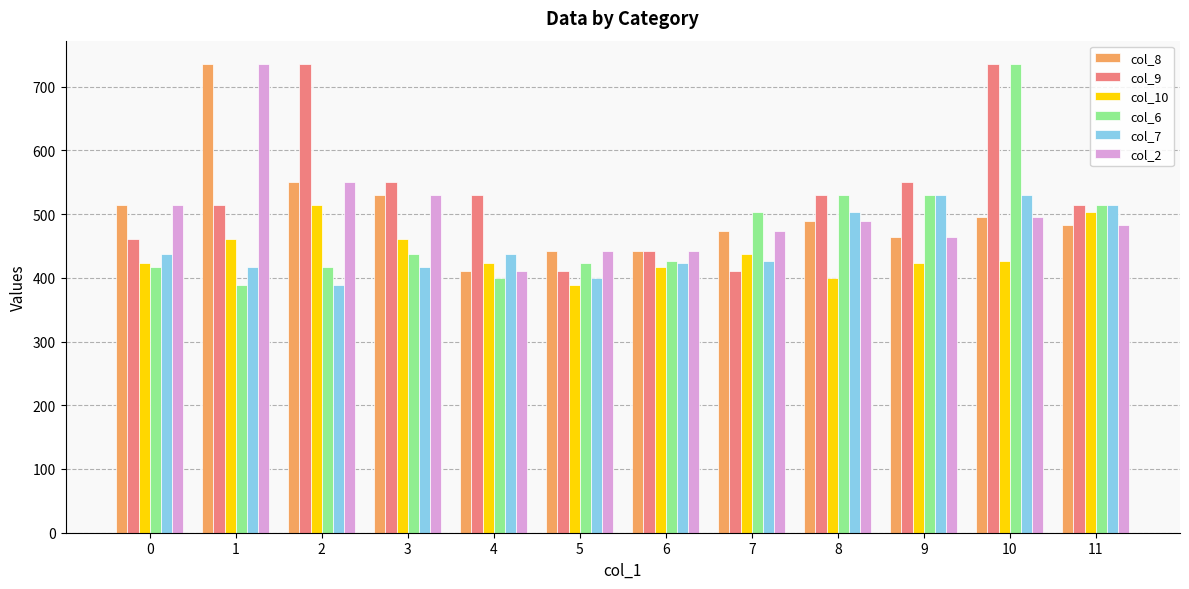

Between 5 and 11, which series saw the biggest shift?

col_7